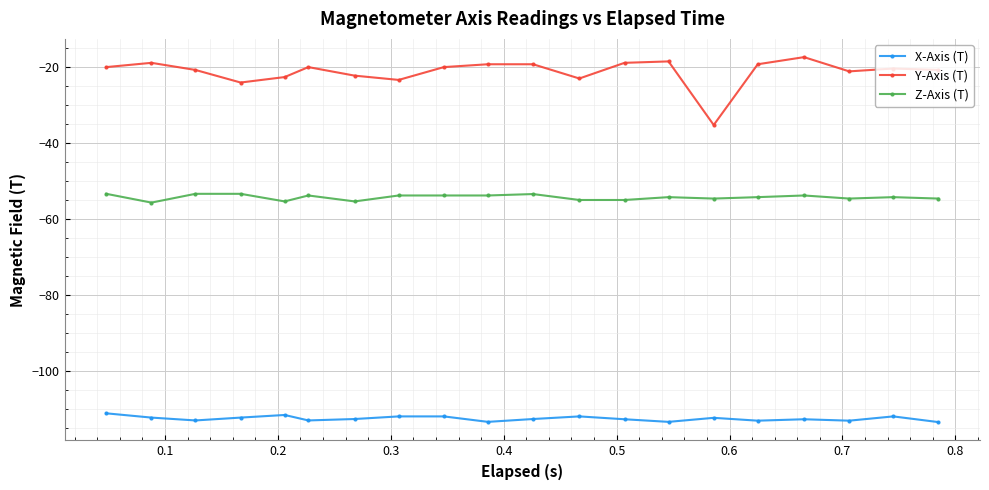

List the series in order of their peak value, lowest first.

X-Axis (T), Z-Axis (T), Y-Axis (T)